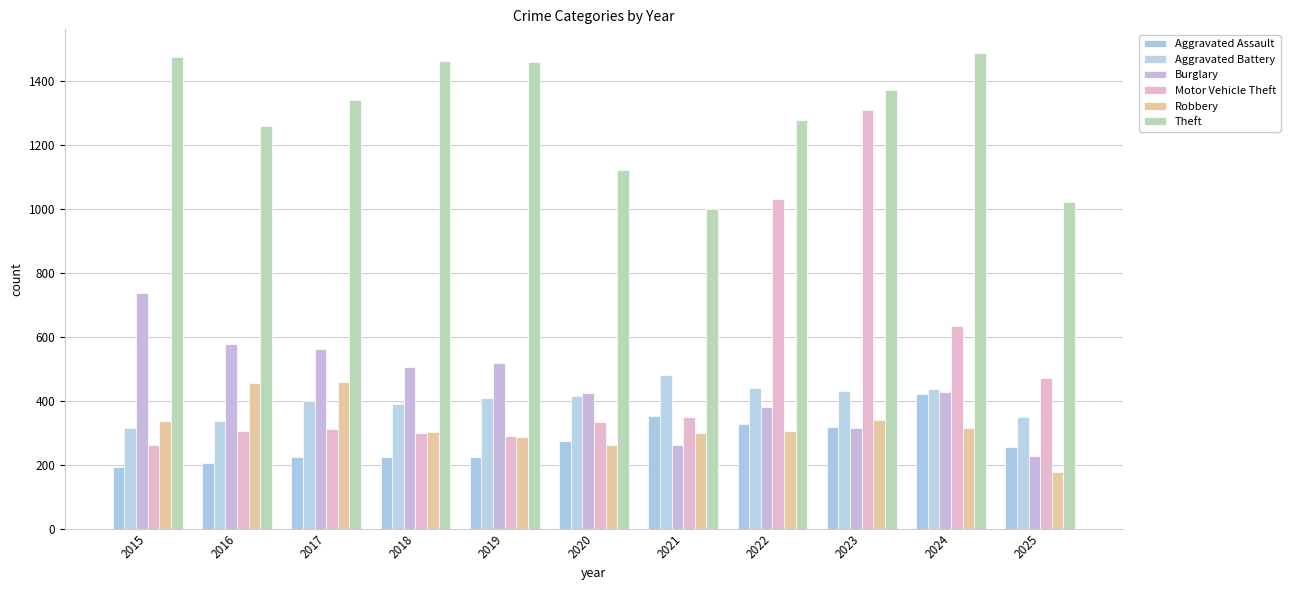

Which has a higher value, 2022 or 2021?

2021